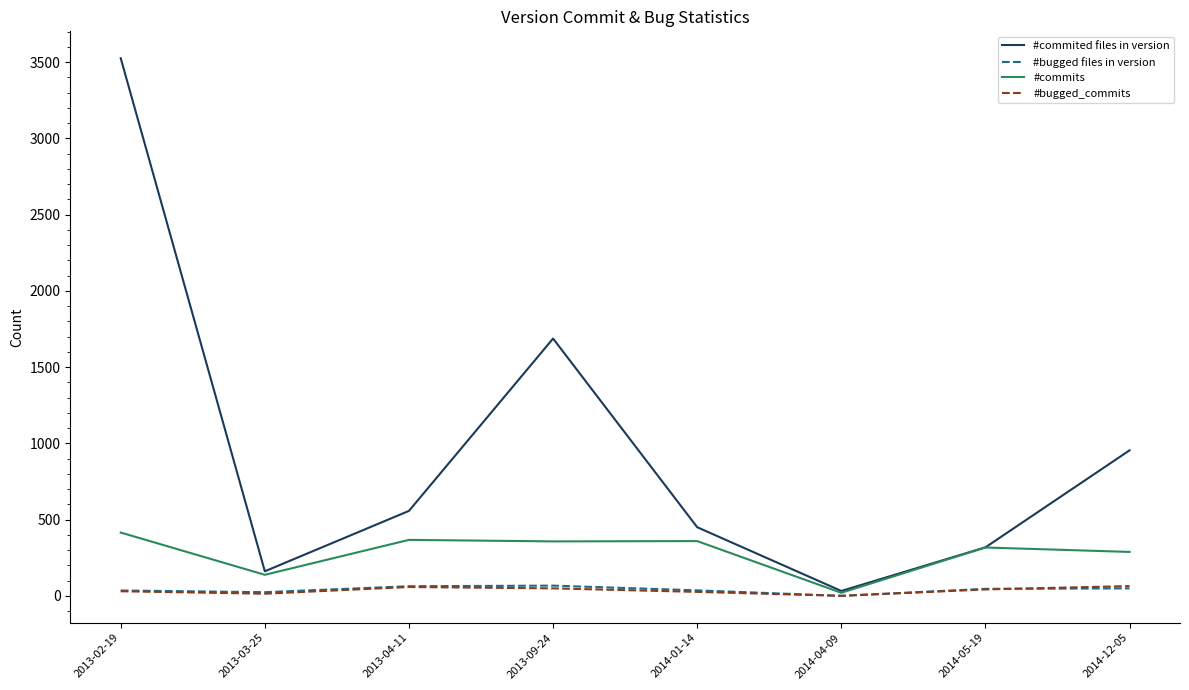

True or false: #commited files in version and #bugged_commits cross at least once.

False